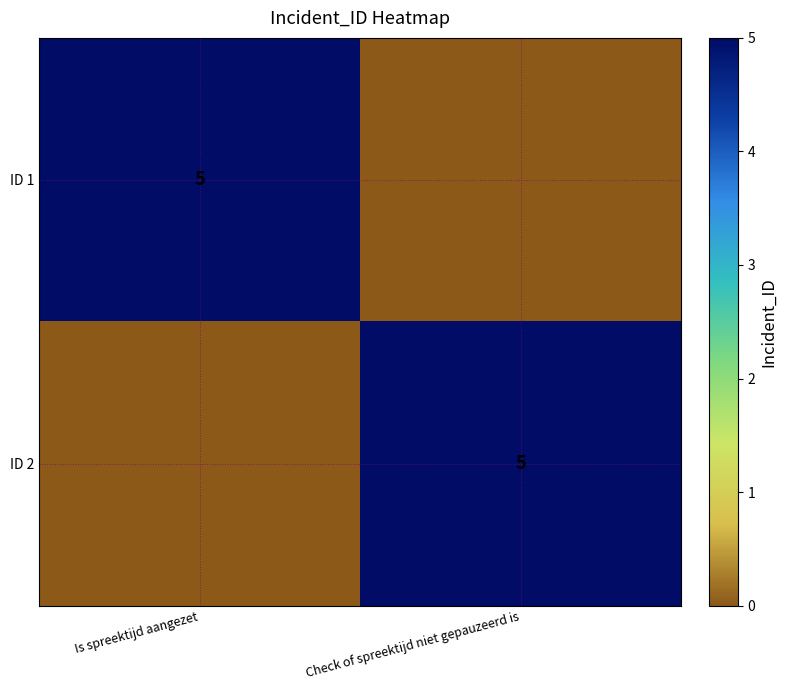

What is the greatest value displayed?

5